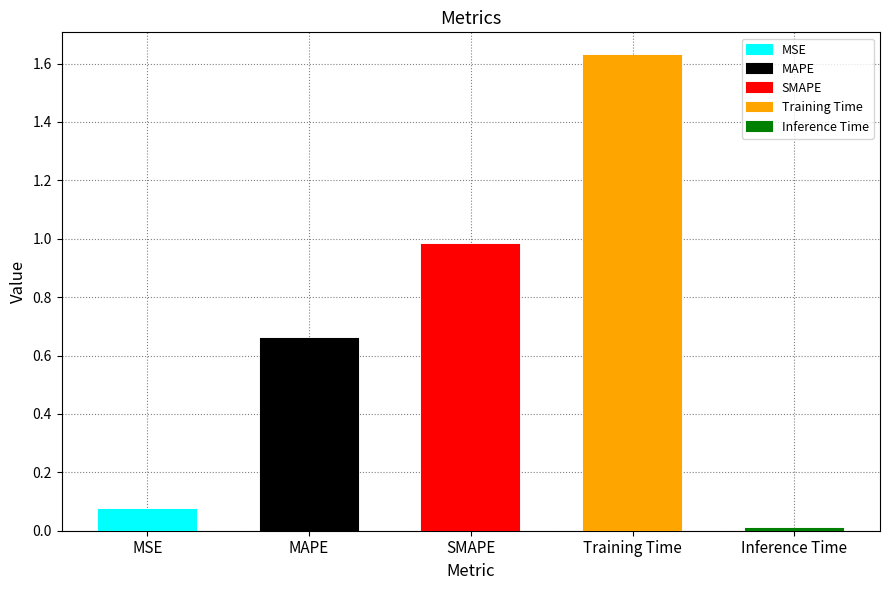

The value at Training Time is 1.6. True or false?

True